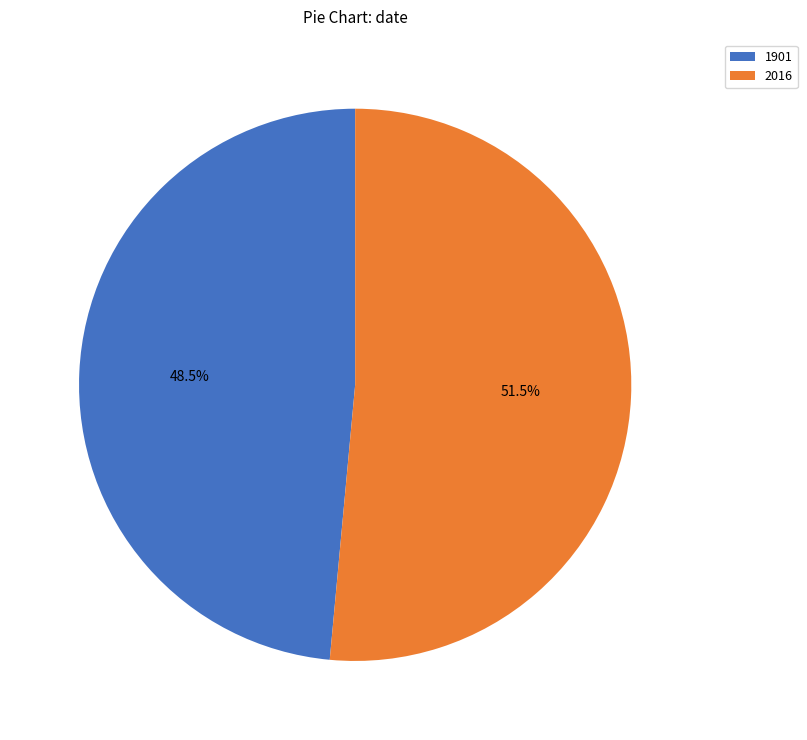

The 2016 slice represents 44% of the pie. True or false?

False